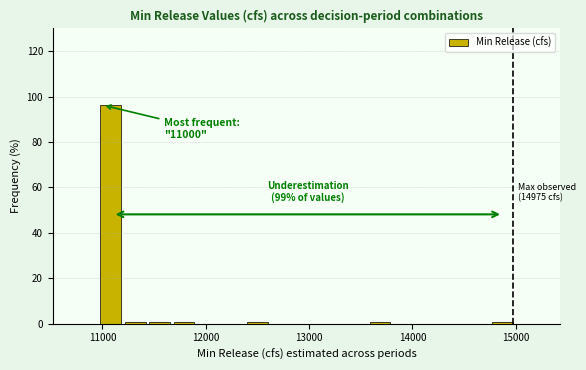

Around what value on the x-axis is the tallest bar? Give the approximate position of its centre, as read against the axis.

11100